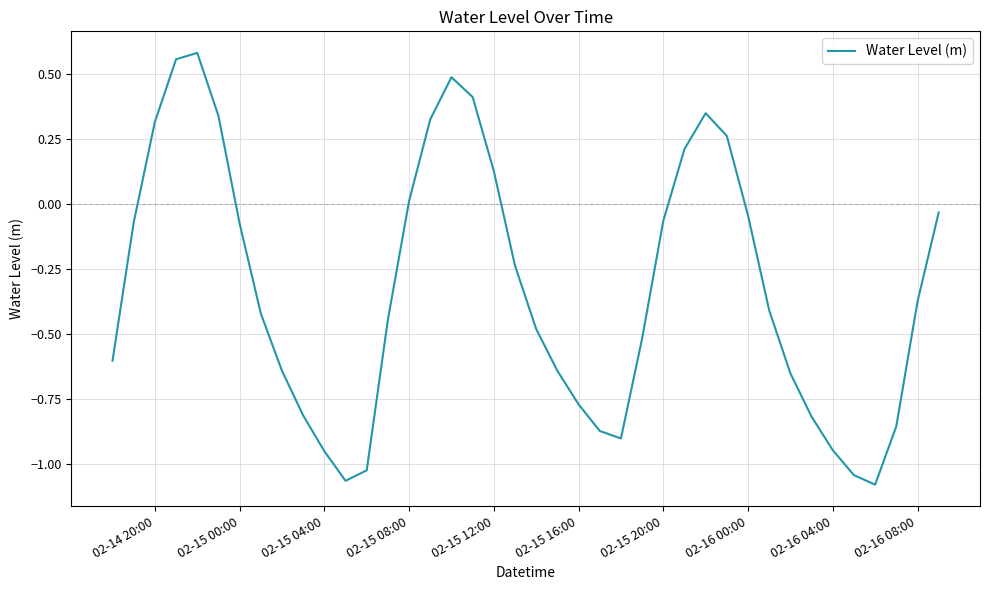

What is the difference between the maximum and minimum values?

1.7